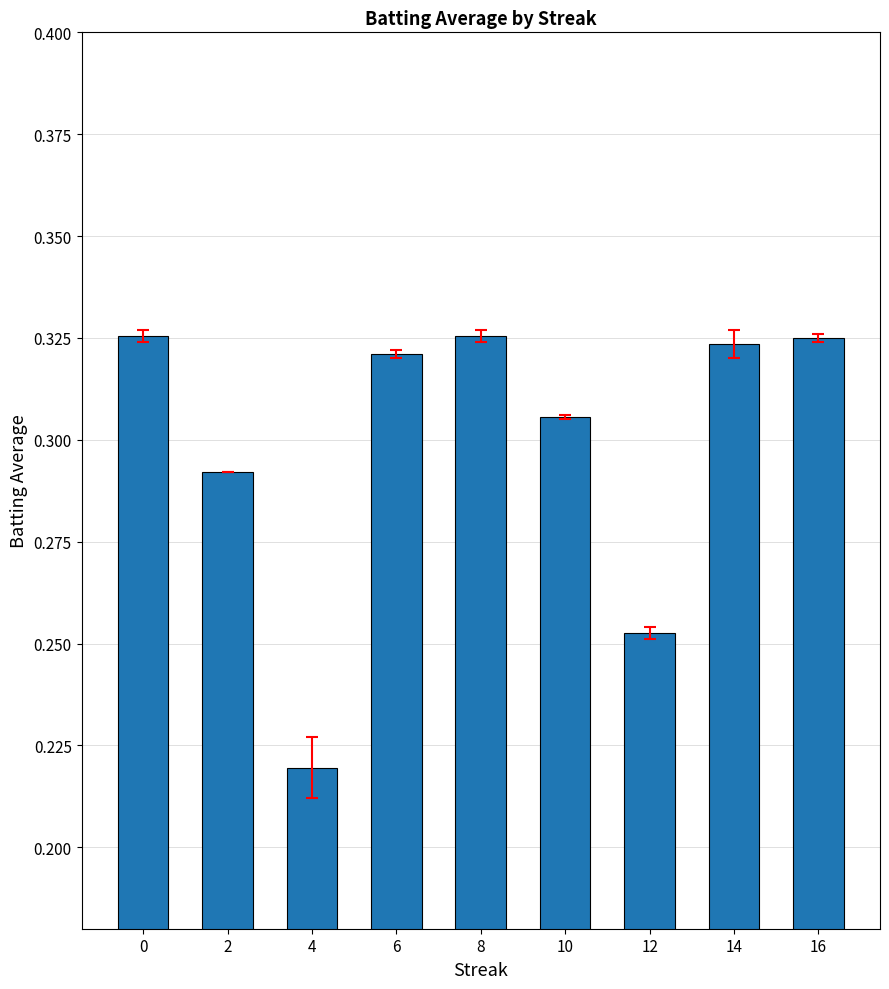

At which category does the chart reach its minimum across all series?

4